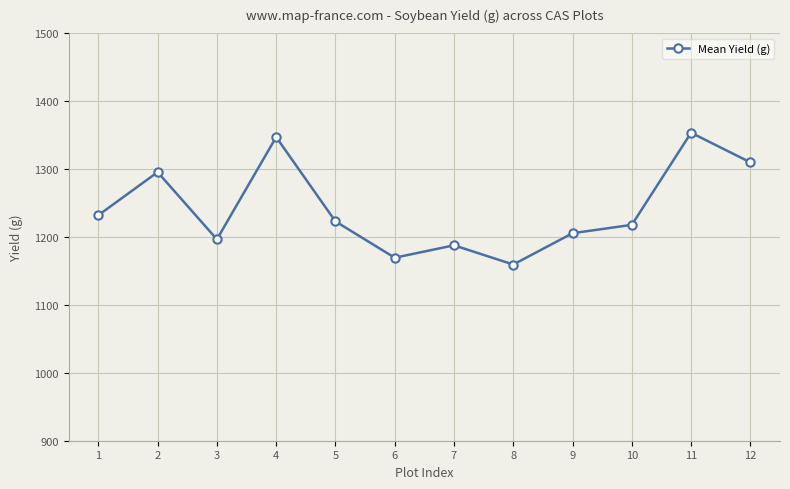

Reading left to right, extract all data points from this chart.

1232.0	1295.4	1196.5	1347.0	1222.9	1169.4	1187.7	1159.4	1205.5	1217.8	1353.4	1309.8